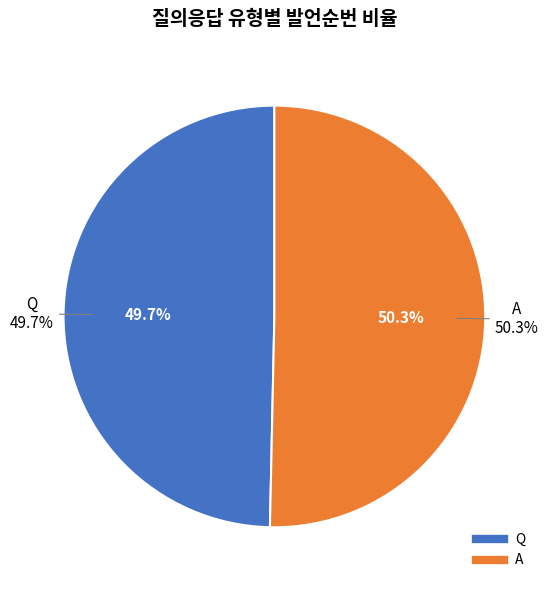

Between Q and A, which is larger?

A